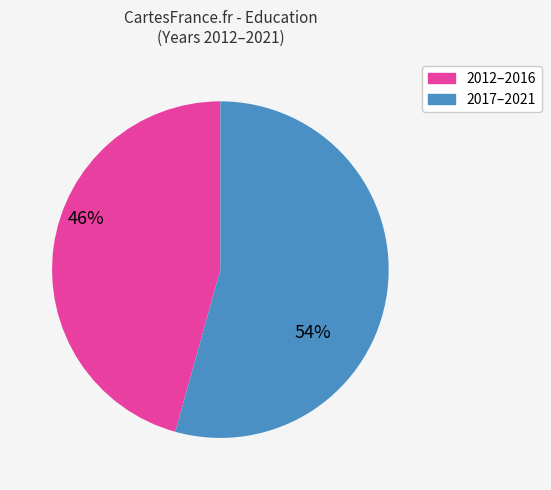

Is there a majority slice in this chart?

Yes